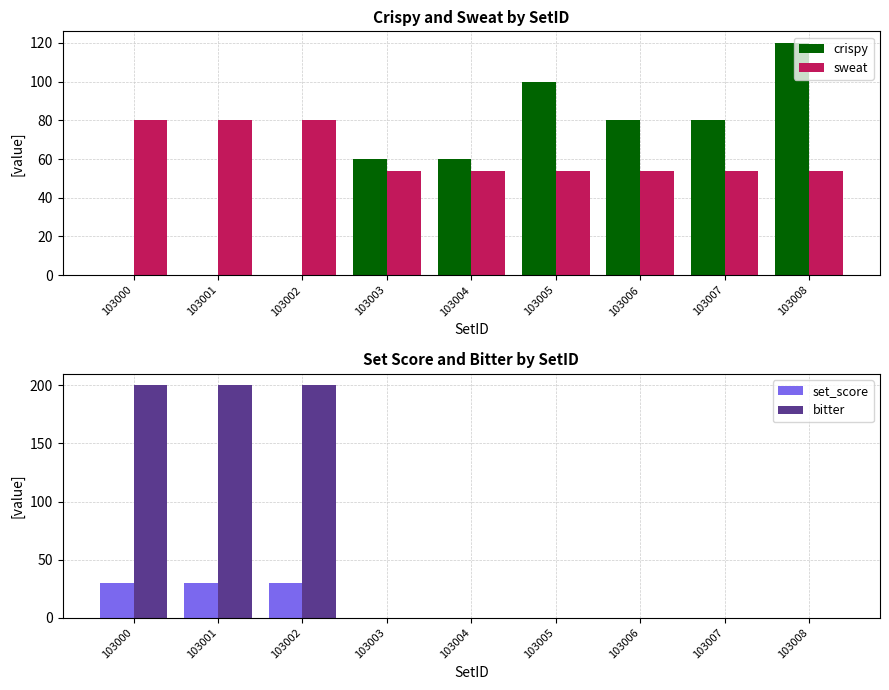

The value of sweat at 103003 is 54. True or false?

True